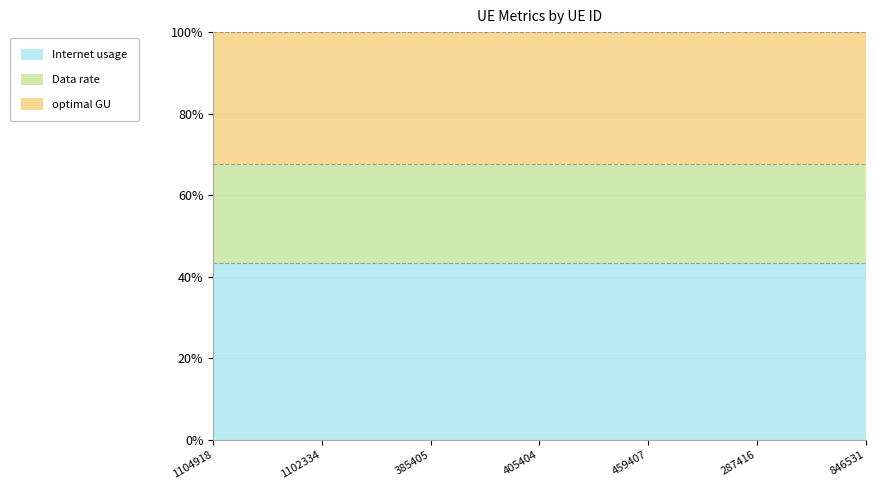

Reading left to right, what are all the values shown in this chart?

Internet usage: 1104918=115.5	1102334=113.3	385405=123.4	405404=127.7	459407=112.2	287416=107.1	846531=111.9
Data rate: 1104918=64.6	1102334=63.4	385405=69.0	405404=71.4	459407=62.8	287416=59.9	846531=62.6
optimal GU: 1104918=86.4	1102334=84.7	385405=92.3	405404=95.5	459407=83.9	287416=80.1	846531=83.7